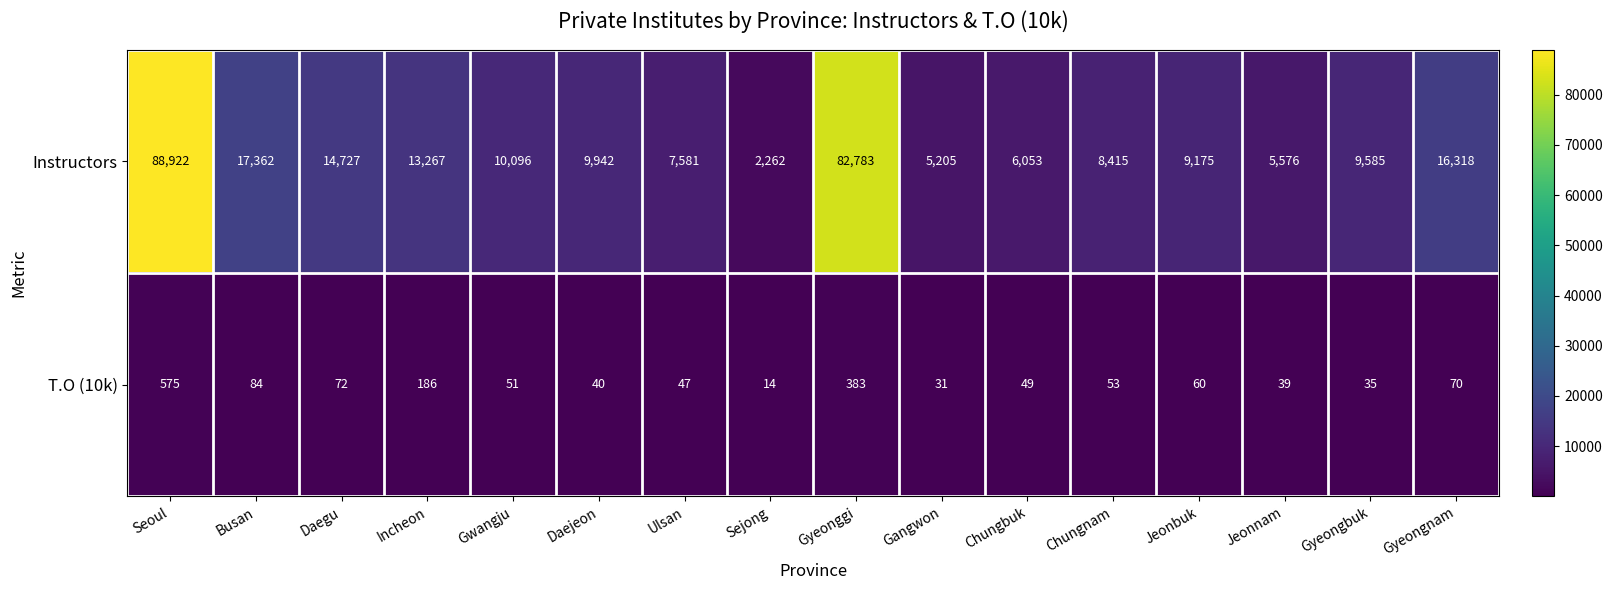

Which series has the largest total across all categories?

Instructors